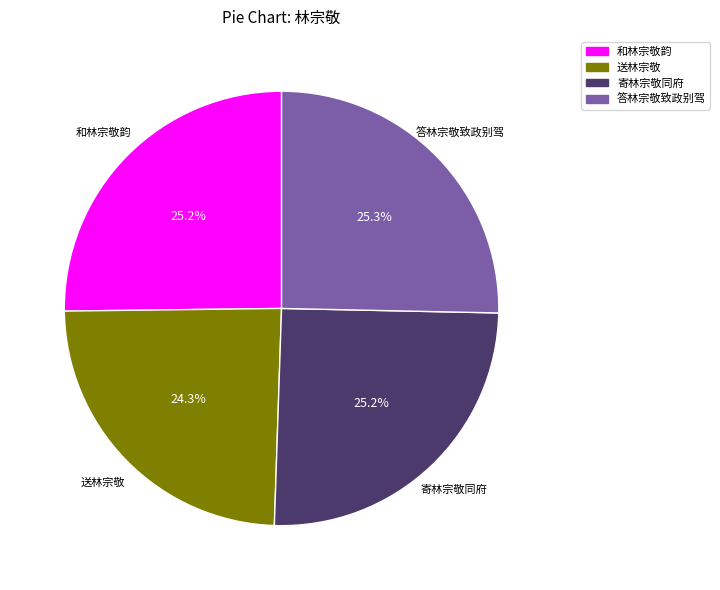

How many segments does this pie chart have?

4